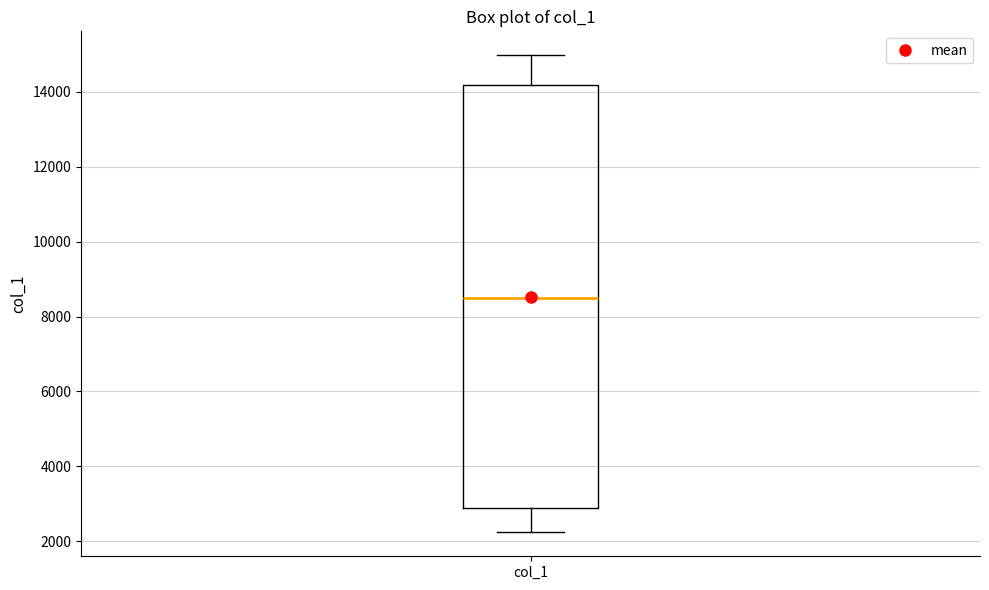

Where is the lower edge of the box for col_1 on the y-axis? The values are not printed on the chart, so give them approximately, as read against the axis.

2800